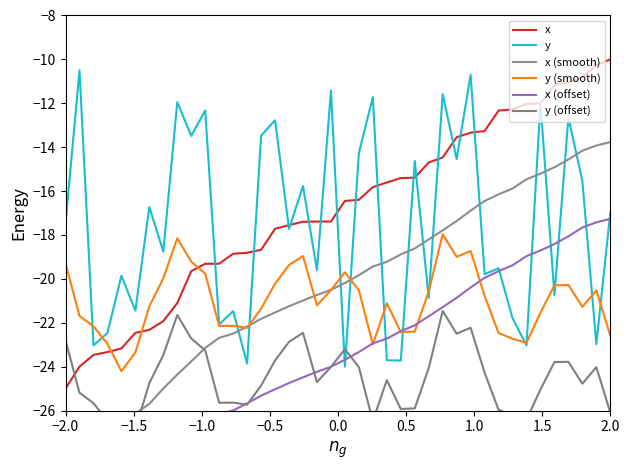

What is the value of the x (offset) point at the 18th from the left?

-24.5